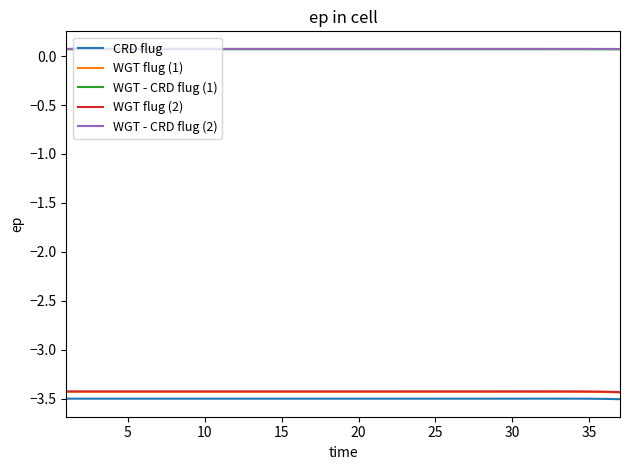

What is the minimum value for CRD flug?

-3.5